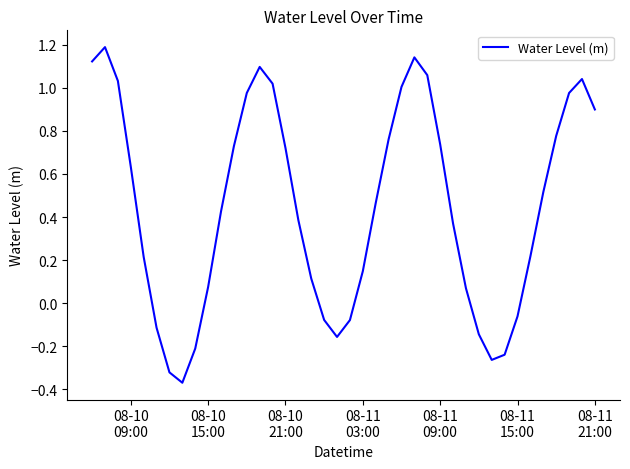

What is the maximum value shown in the chart?

1.2